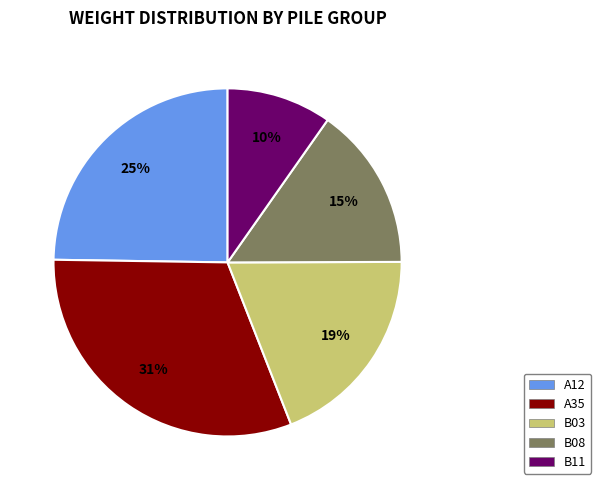

Does B11 account for over 50% of the chart?

No